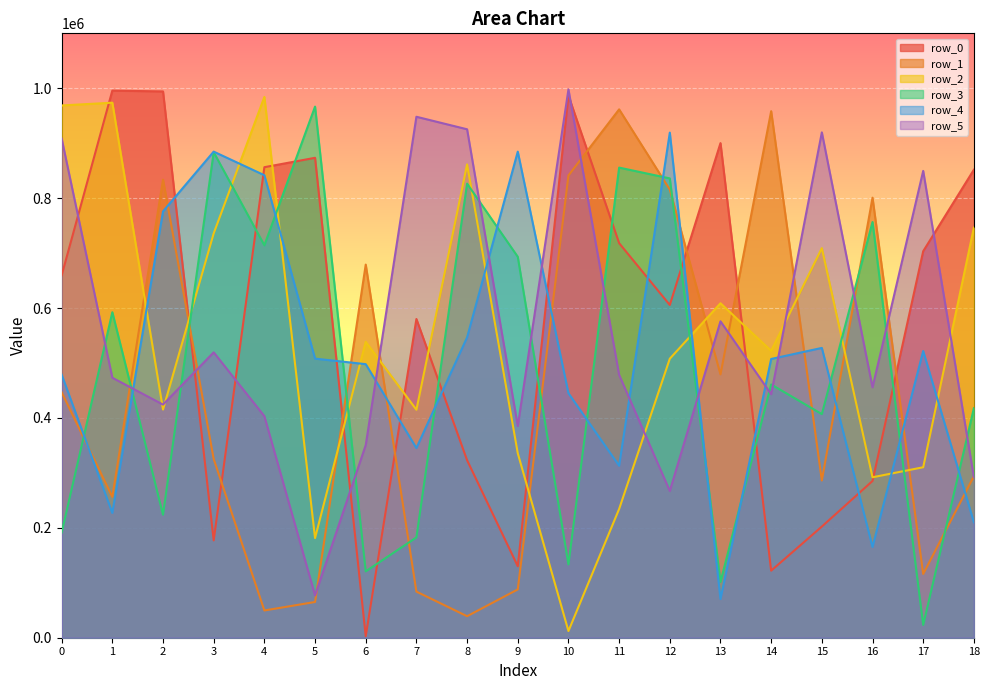

At how many categories does at least one series exceed 343278?

19